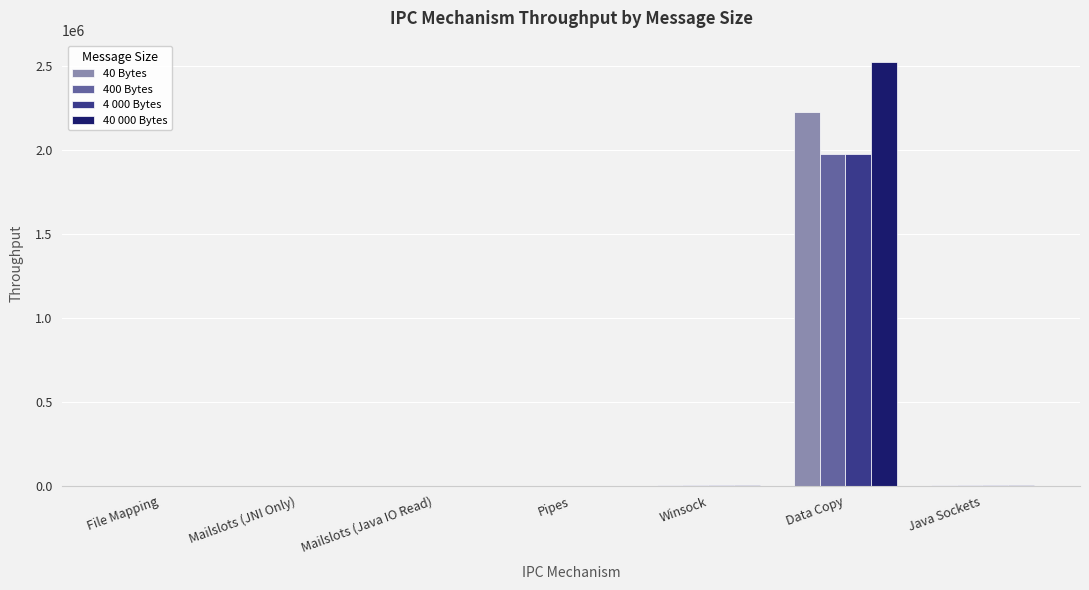

How many series are shown in this chart?

4